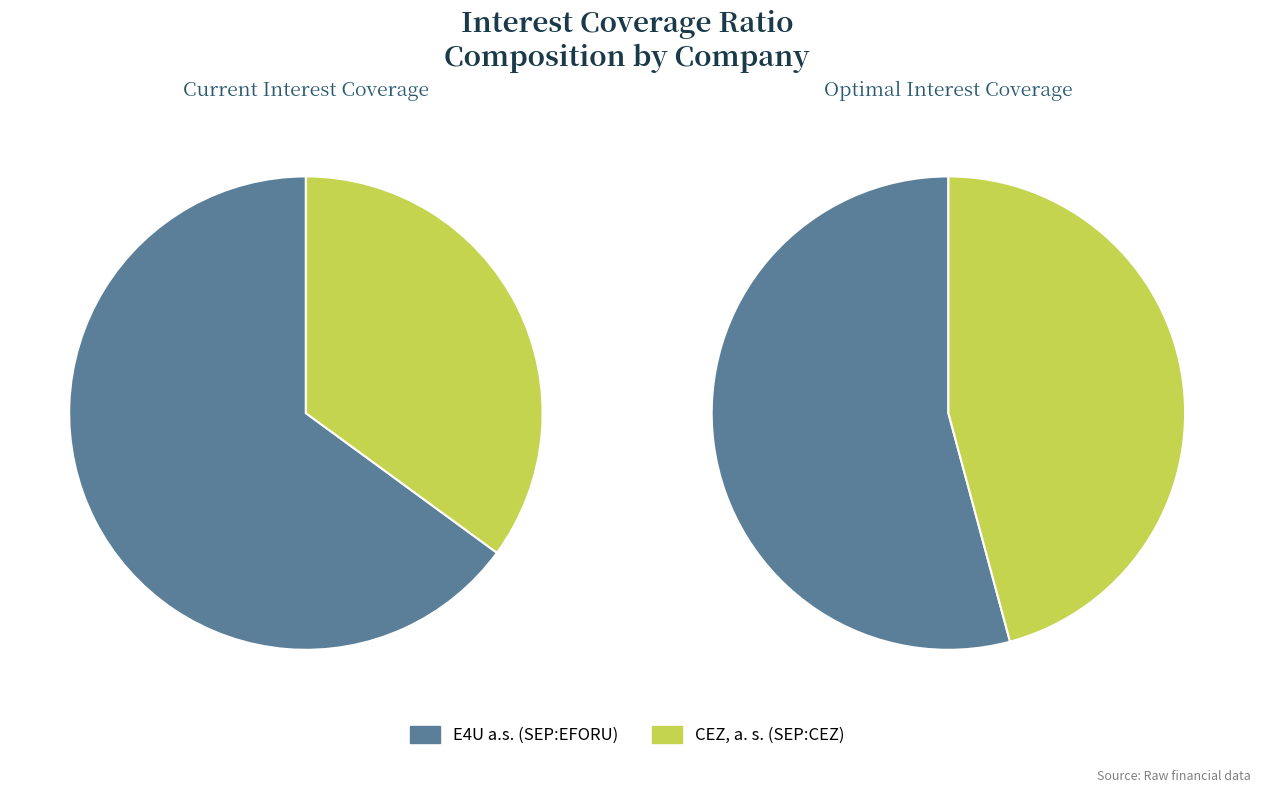

To the nearest percent, what portion does E4U a.s. (SEP:EFORU) represent?

54%